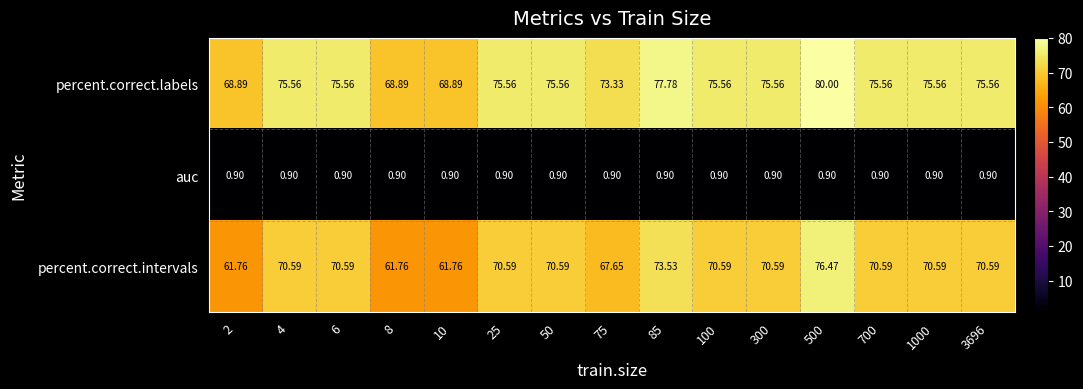

Rank the series at 75 from highest to lowest value.

percent.correct.labels, percent.correct.intervals, auc